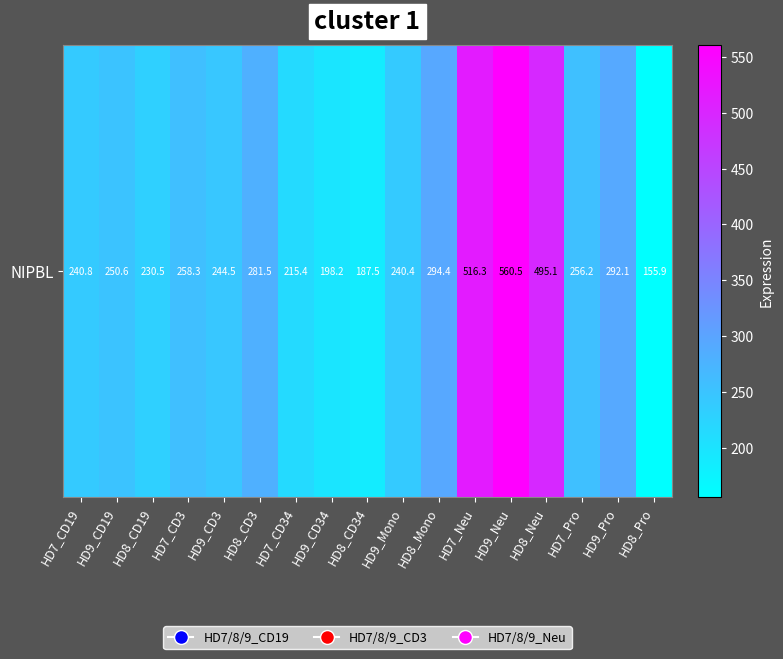

What is the minimum value shown in the chart?

155.9